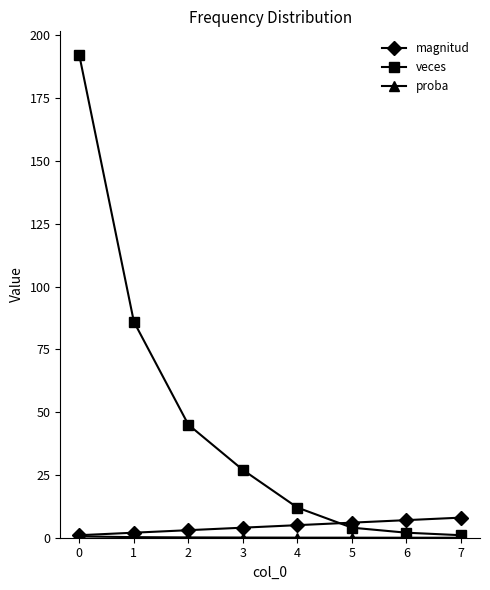

True or false: veces has more than 2 points higher than both neighbors.

False